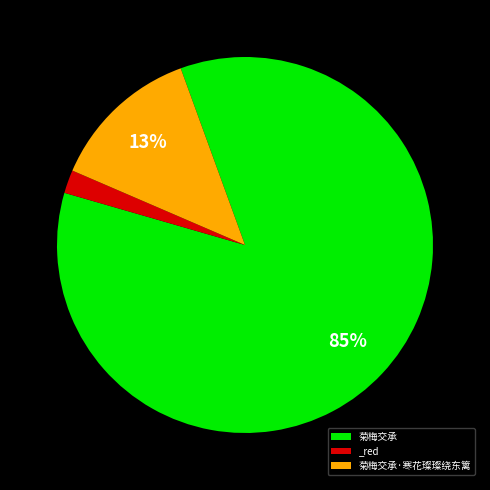

Is the sum of 菊梅交承 and 菊梅交承·寒花璨璨绕东篱 greater than half?

Yes